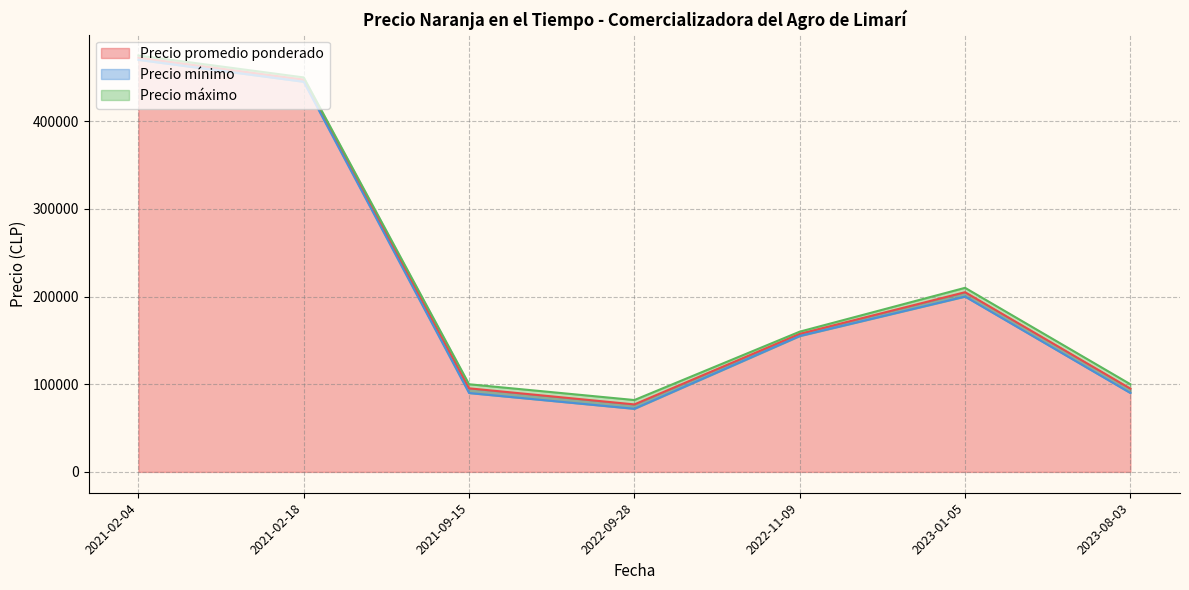

True or false: Precio promedio ponderado has more than 1 interior local peaks.

False